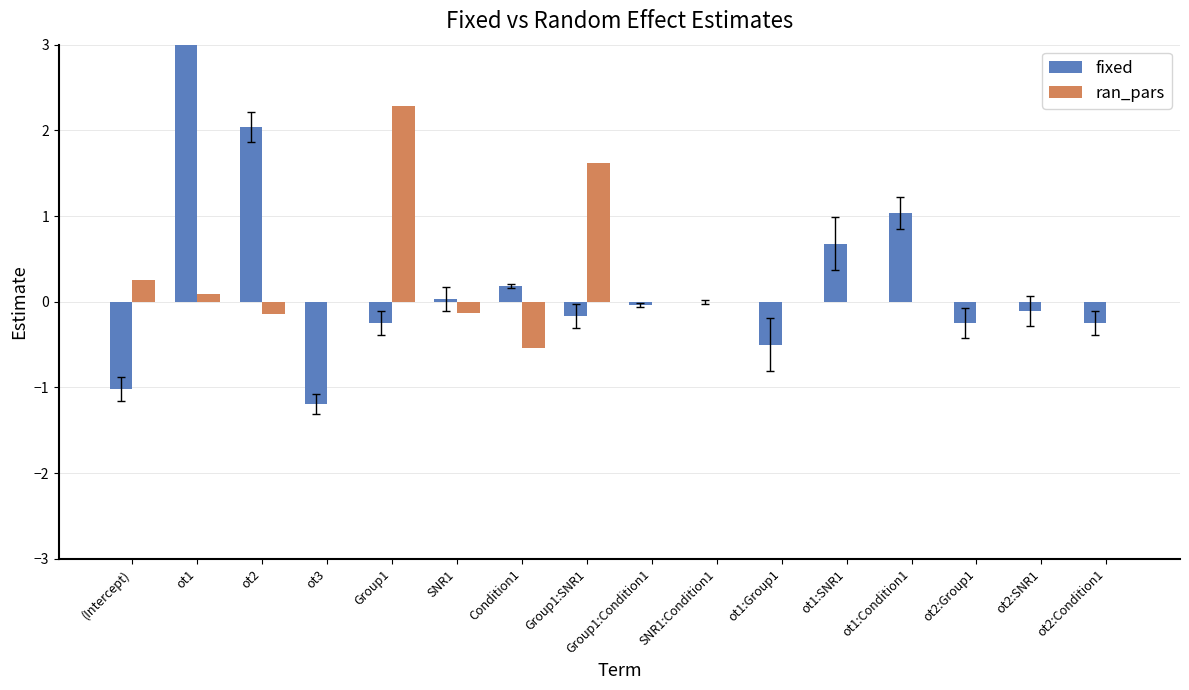

The value of fixed at ot2 is 2.0. True or false?

True